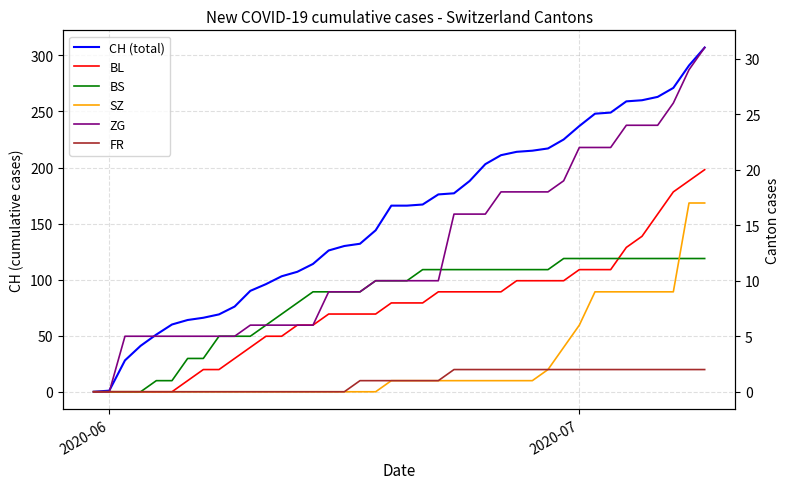

How many lines are shown in the chart?

6